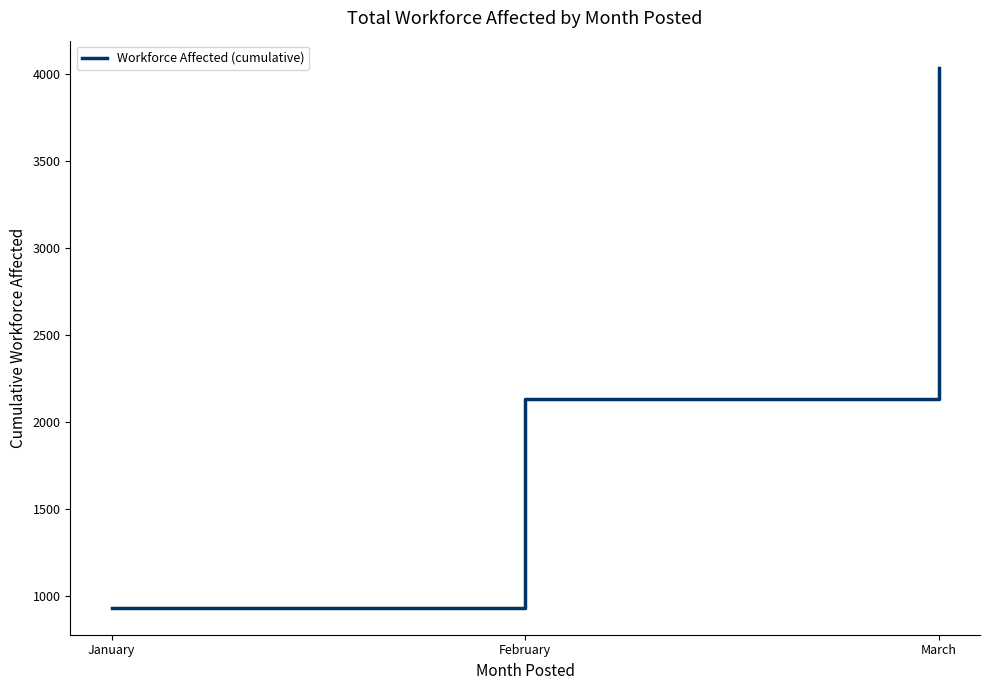

Reading left to right, extract all data points from this chart.

January=933	February=2134	March=4036